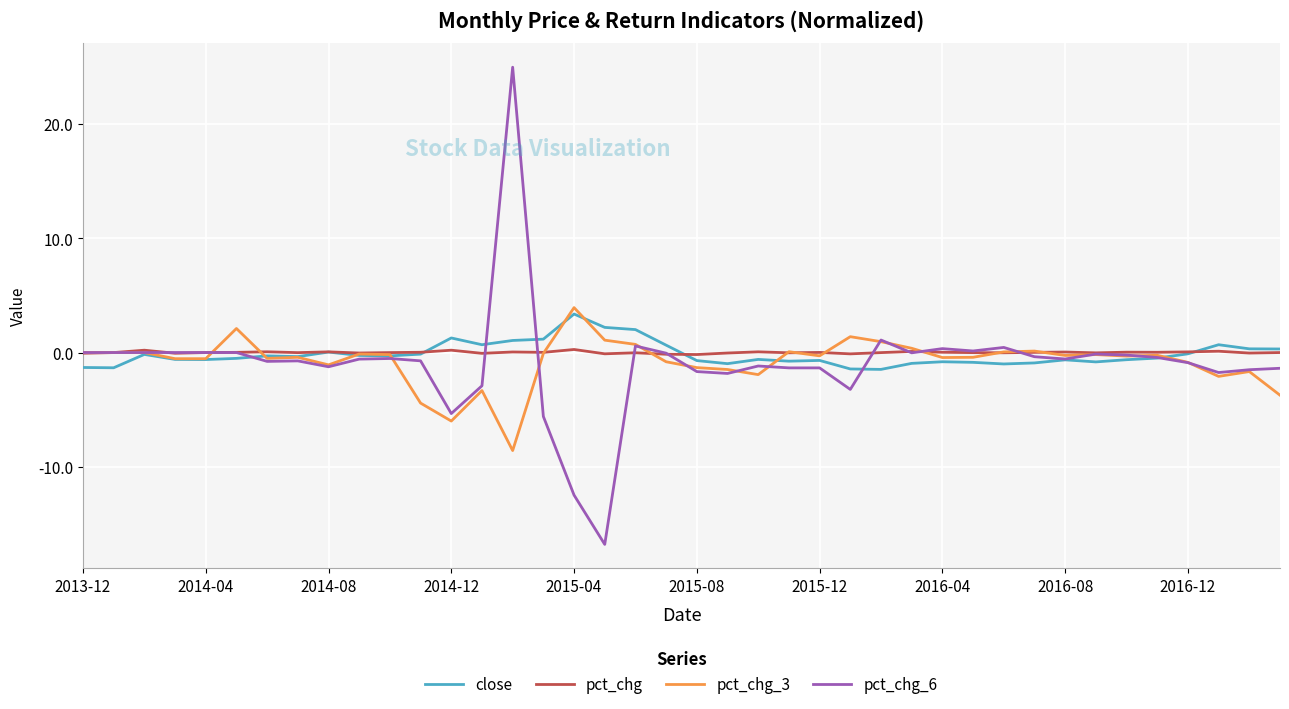

What is the highest value of the pct_chg_6 series?

25.0